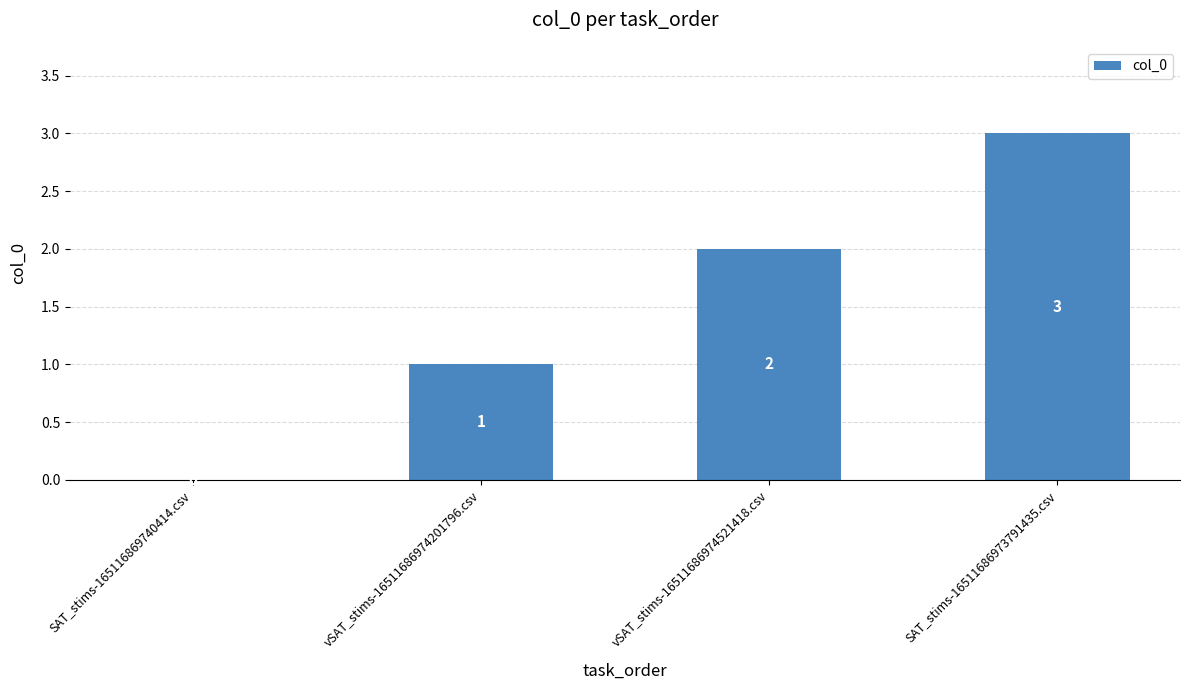

At which category does the chart reach its peak across all series?

SAT_stims-16511686973791435.csv